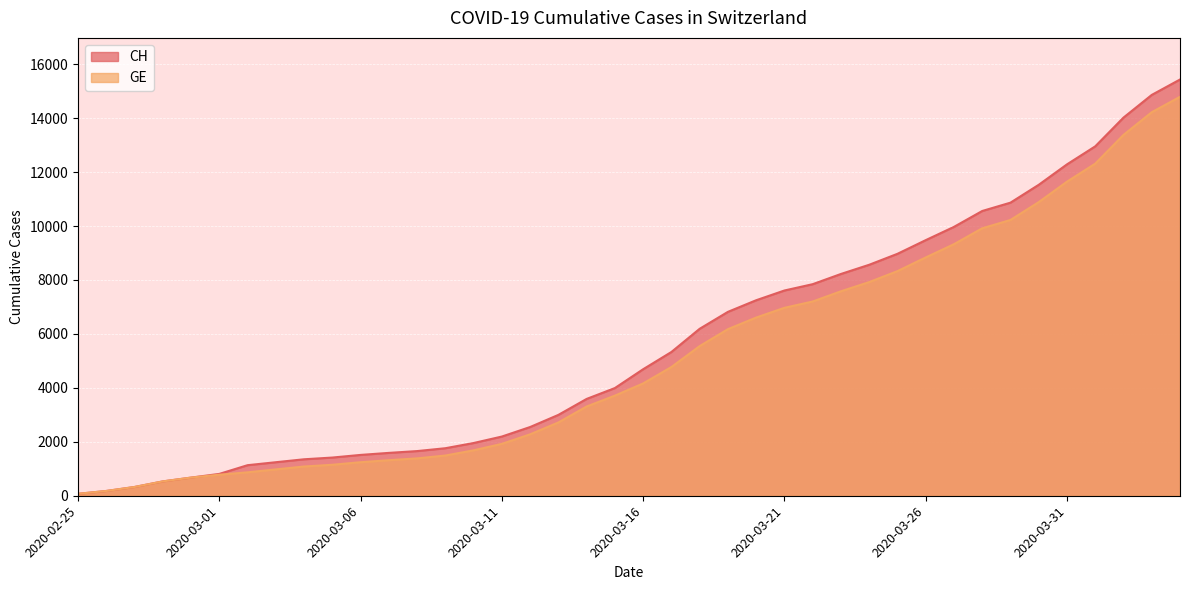

Is the value of GE at 2020-03-02 greater than the value of CH at 2020-02-27?

Yes